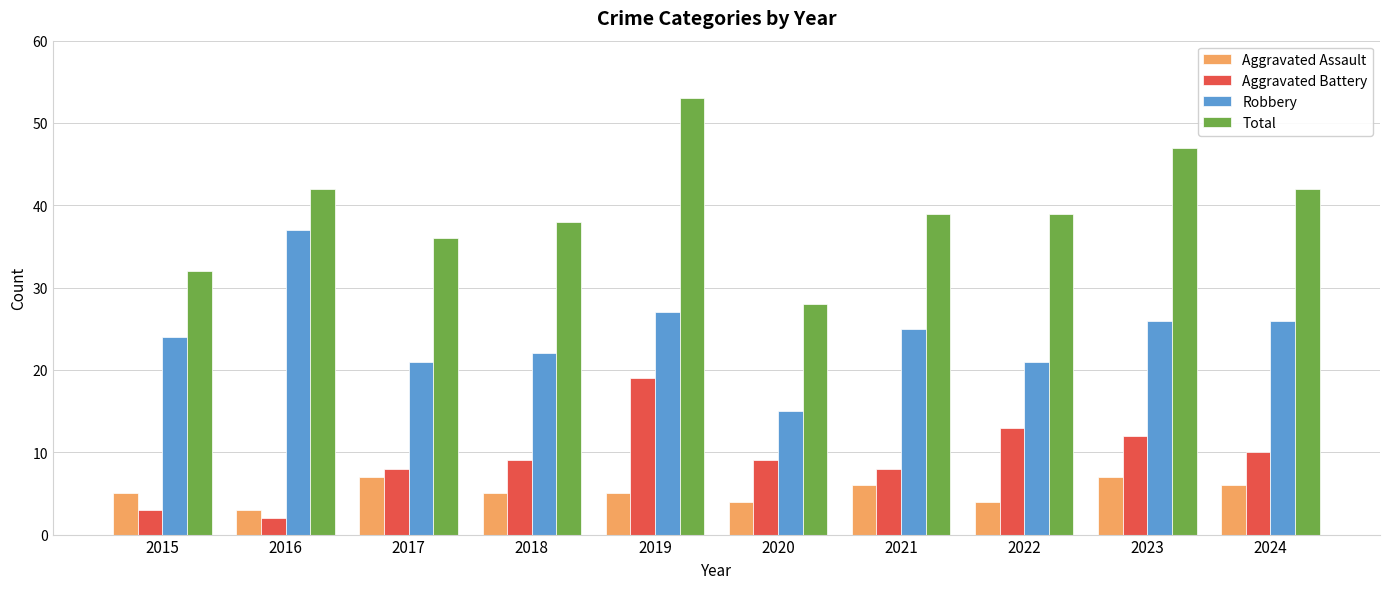

At which label is Aggravated Battery closest to 10?

2024